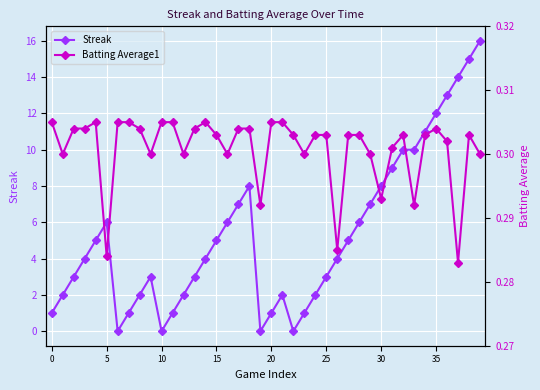

What is the total value across all series at 37?

14.3